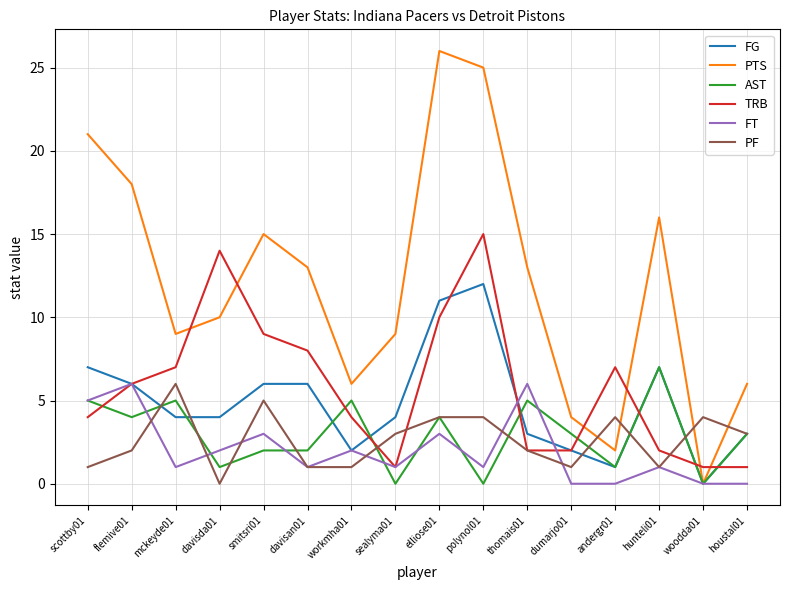

In FT, how many points are higher than both neighbors (excluding endpoints)?

6